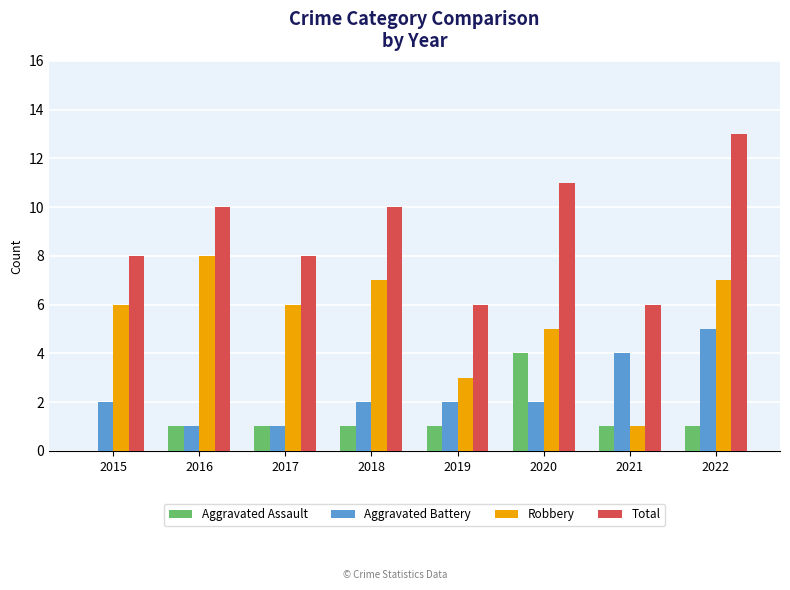

At which label does Robbery reach its peak?

2016